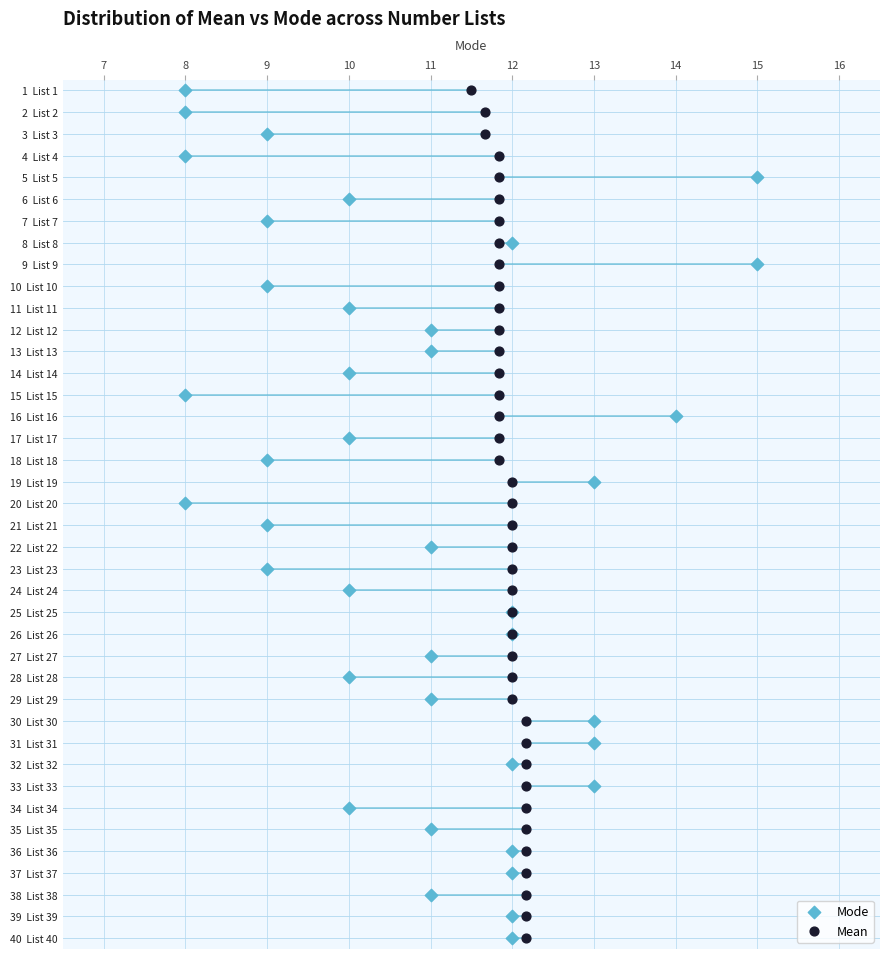

What are all the series names shown in the legend?

Mode, Mean